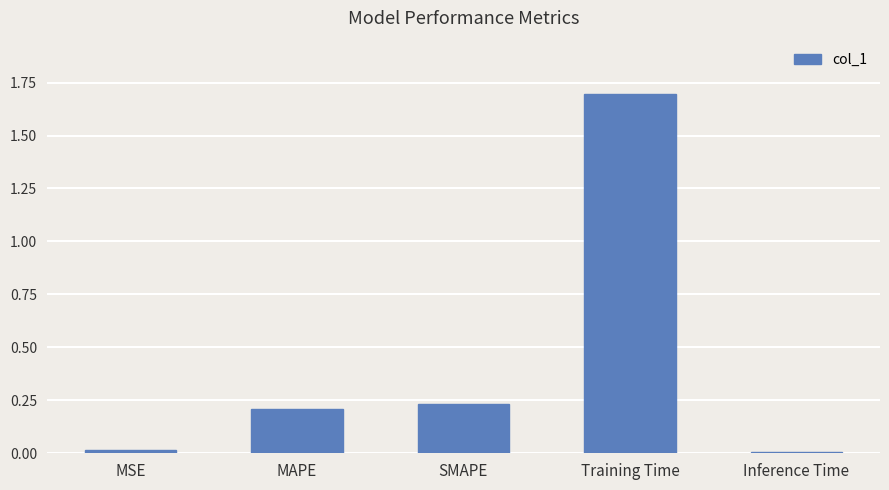

What value does the data have at Training Time?

1.7